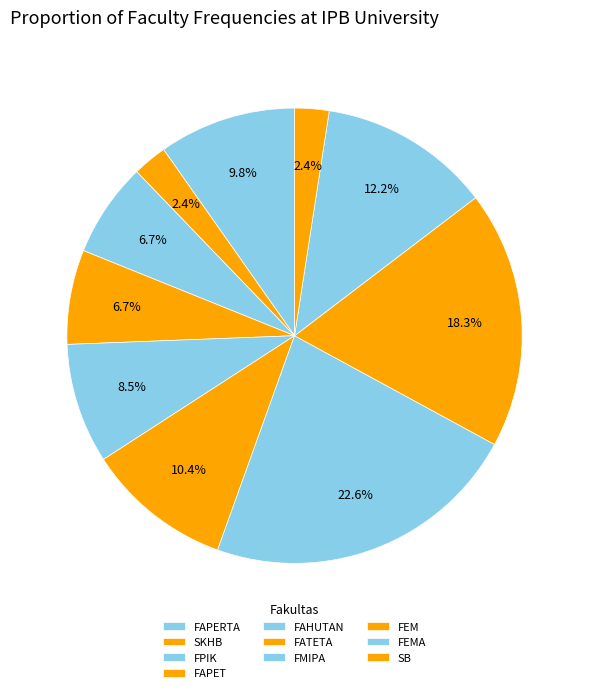

How many slices are in this pie chart?

10